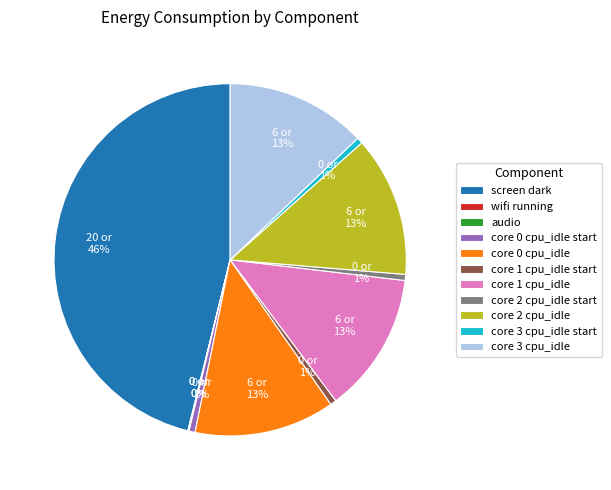

Which has a higher value, core 3 cpu_idle or core 0 cpu_idle start?

core 3 cpu_idle